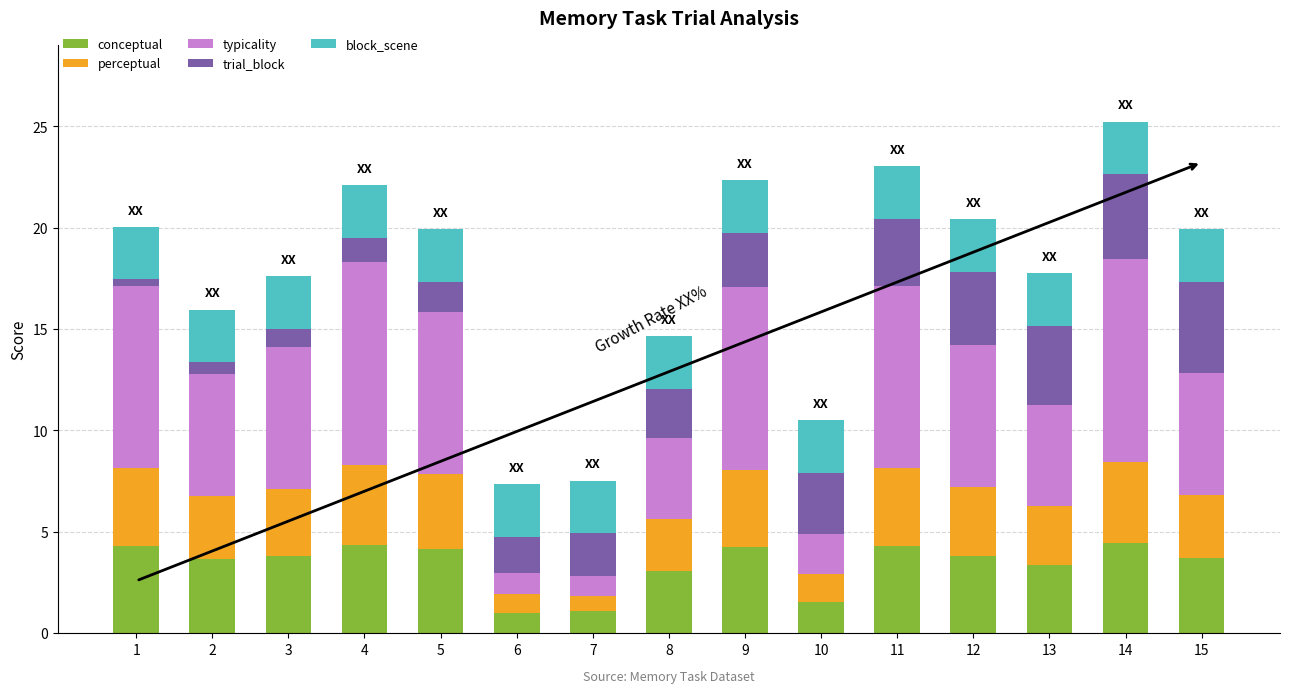

What is the difference between the conceptual values at 13 and 2?

0.3